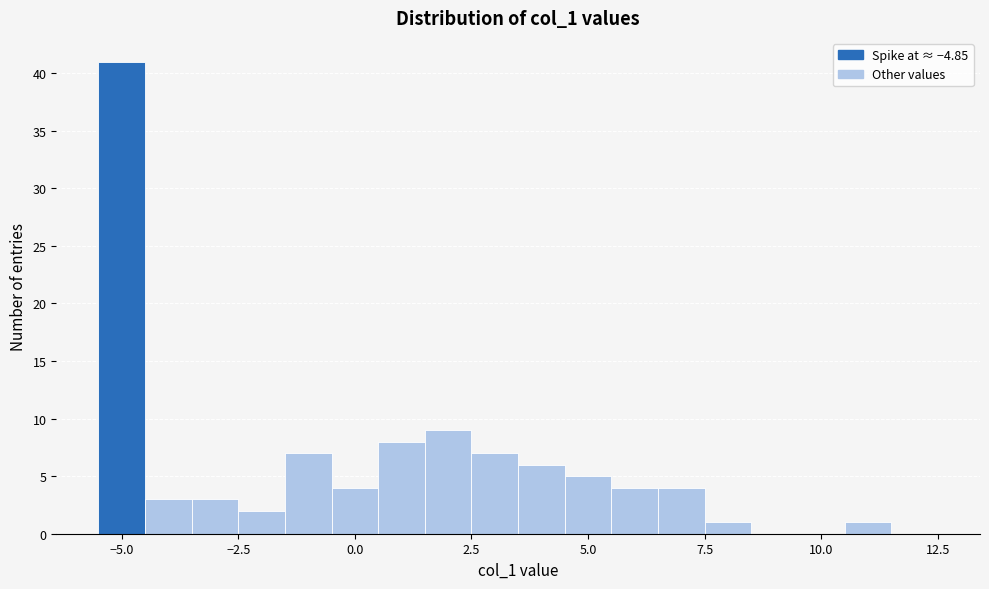

Read against the x-axis, roughly where is the centre of the tallest bar?

-5.0